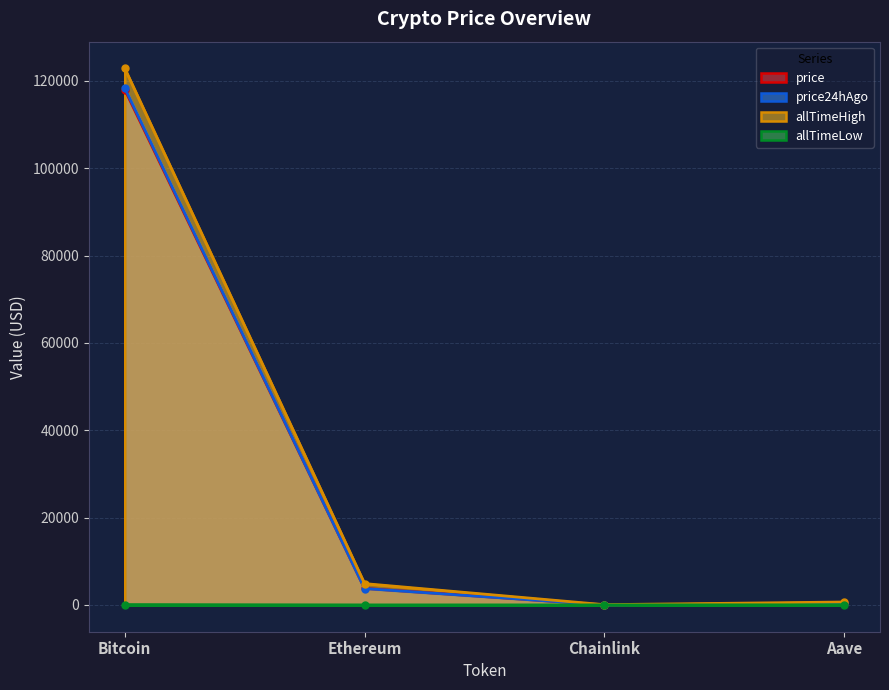

What is the label of the 2nd point from the right?

Chainlink